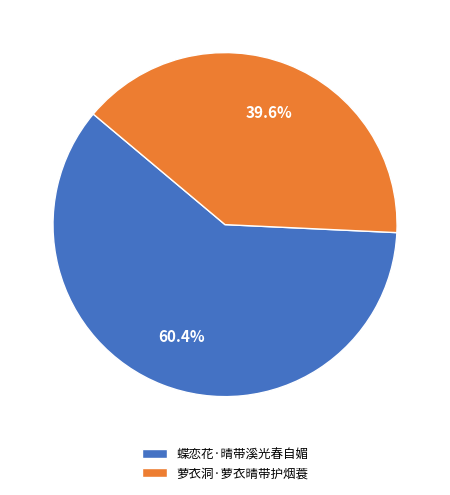

Do 蝶恋花·晴带溪光春自媚 and 萝衣洞·萝衣晴带护烟蓑 together represent more than half of the pie?

Yes